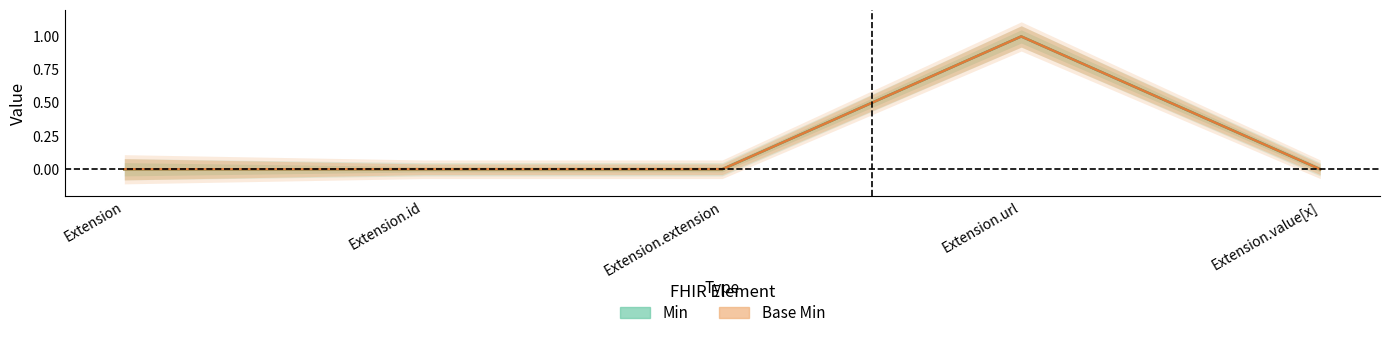

Where is the first local maximum for Base Min?

Extension.url